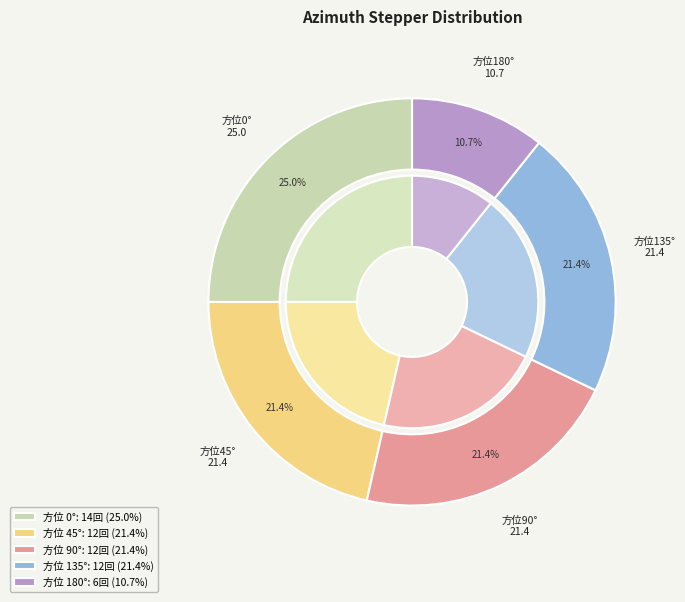

To the nearest percent, what is the average slice percentage?

20%